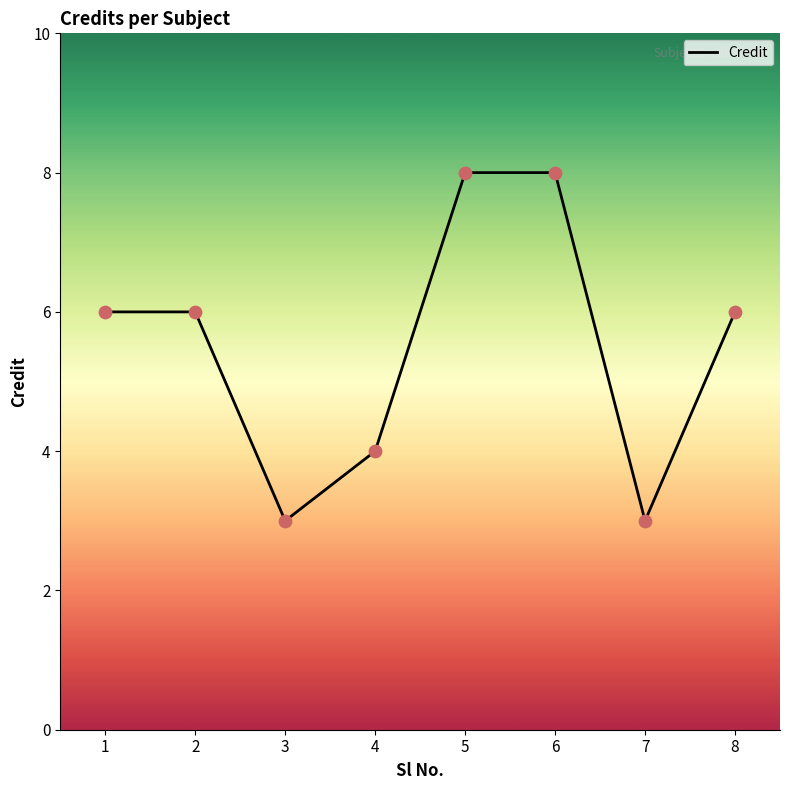

Approximately how many times larger is the value at 7 compared to 2?

0.5